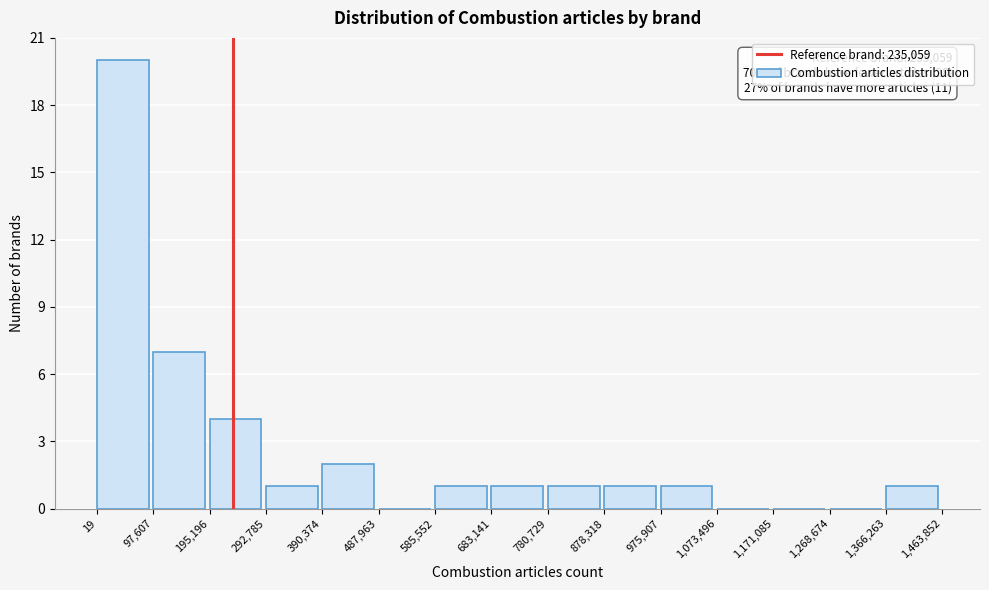

Over which range of the x-axis is the bar tallest?

19 to 97,607